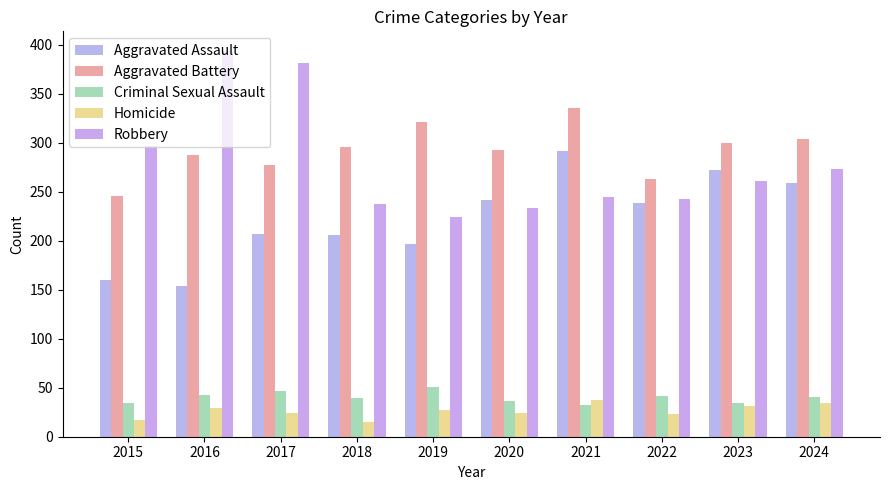

Reading right to left, list all the values displayed in this chart.

Aggravated Assault: 259	272	239	292	242	197	206	207	154	160
Aggravated Battery: 304	300	263	335	293	321	296	277	288	246
Criminal Sexual Assault: 41	34	42	32	36	51	40	47	43	34
Homicide: 34	31	23	37	24	27	15	24	29	17
Robbery: 273	261	243	245	233	224	237	381	394	297